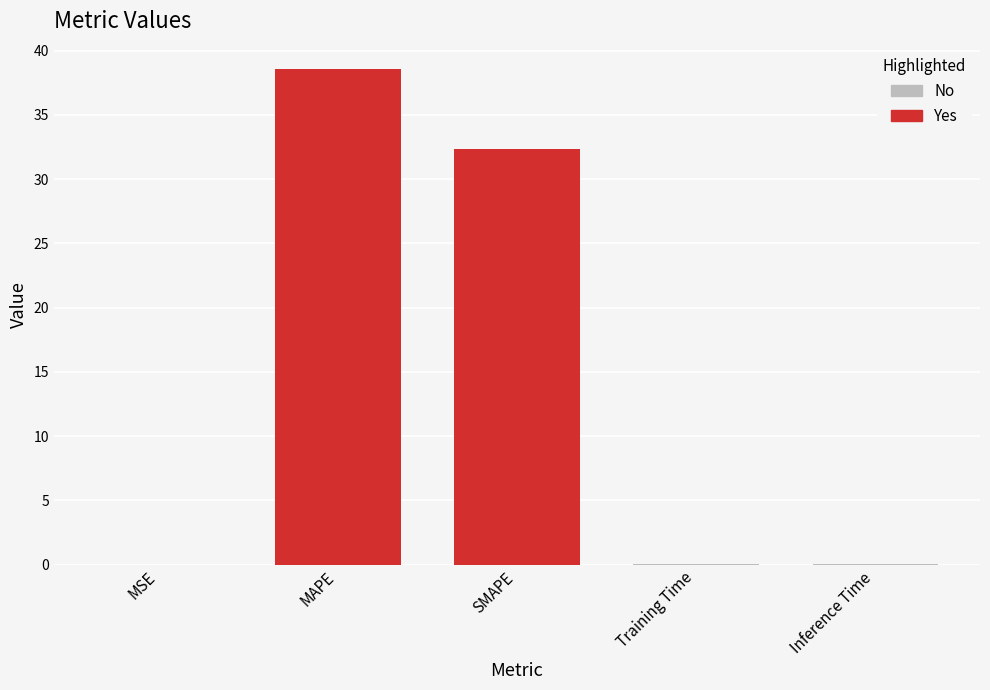

Does the chart contain stacked bars?

No